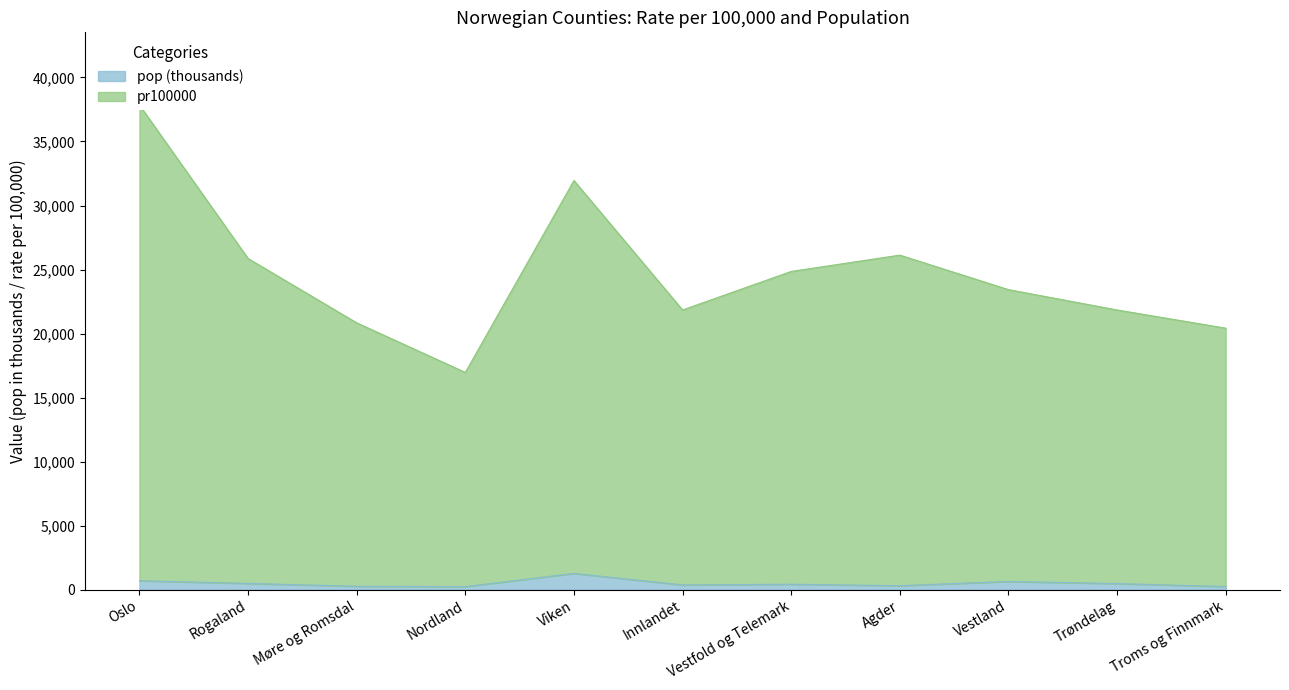

Reading left to right, list all the values displayed in this chart.

pr100000: 37848.4	25862.2	20838.5	16966.1	31952.2	21842.6	24851.7	26125.7	23432.3	21844.0	20422.0
pop: 699.8	485.8	265.8	240.2	1269.2	371.3	424.8	311.1	641.3	474.1	241.7